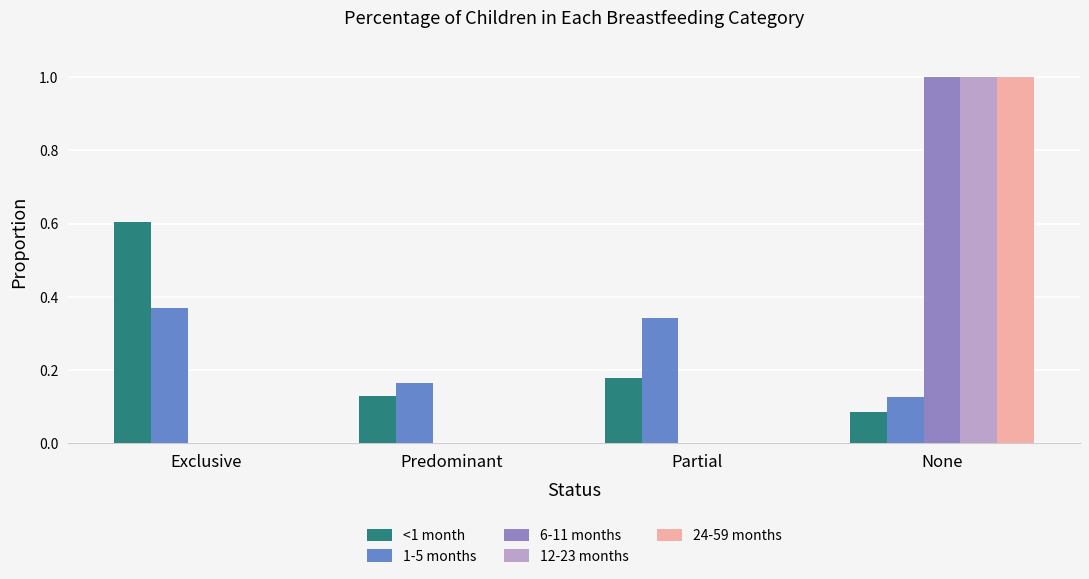

Which series changed the most between Predominant and Partial?

1-5 months